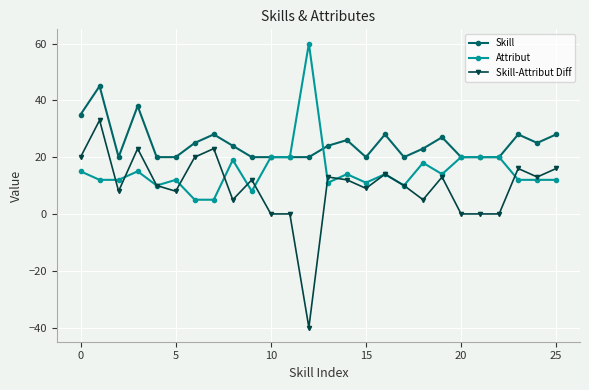

What is the highest value of the Attribut series?

60